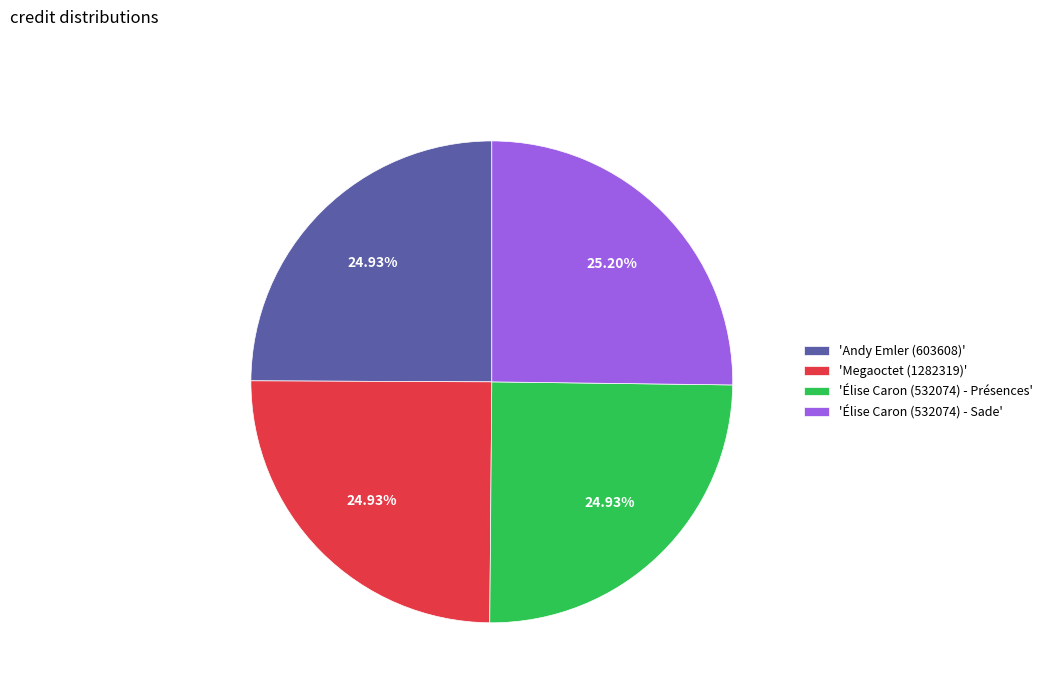

Approximately how many times larger is the value at 'Élise Caron (532074) - Sade' compared to 'Élise Caron (532074) - Présences'?

1.0